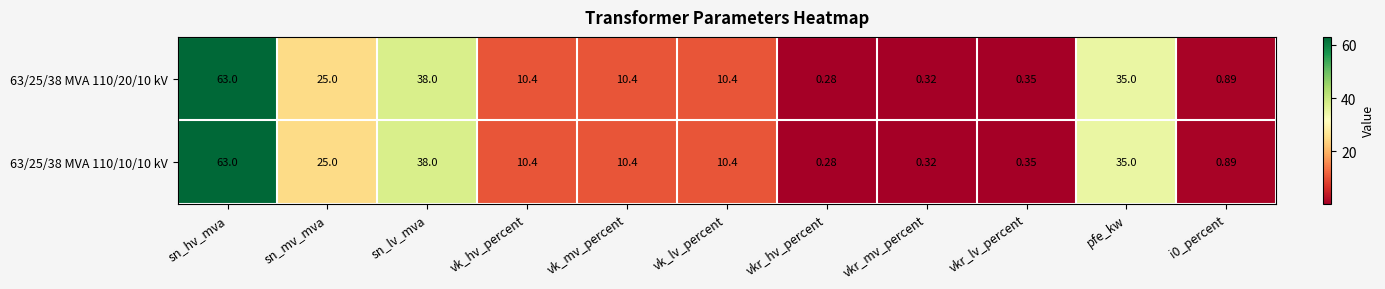

Which category has the lowest value across all series?

vkr_hv_percent